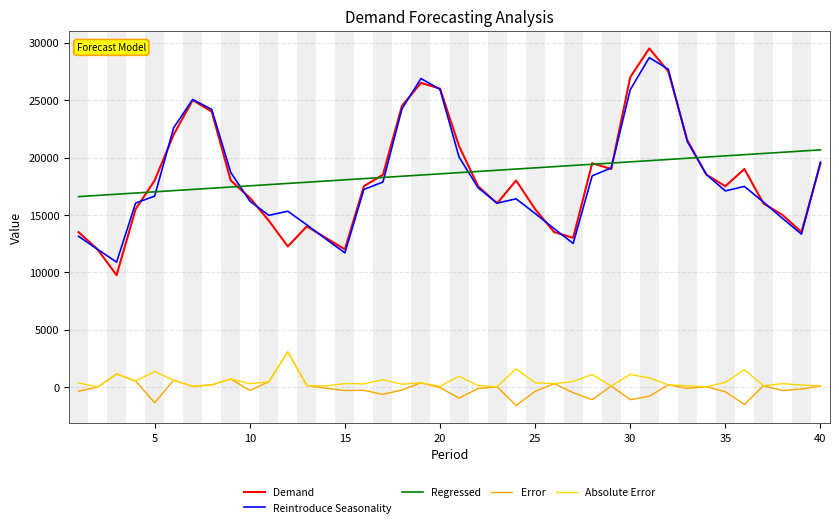

True or false: Reintroduce Seasonality and Error intersect in this chart.

False